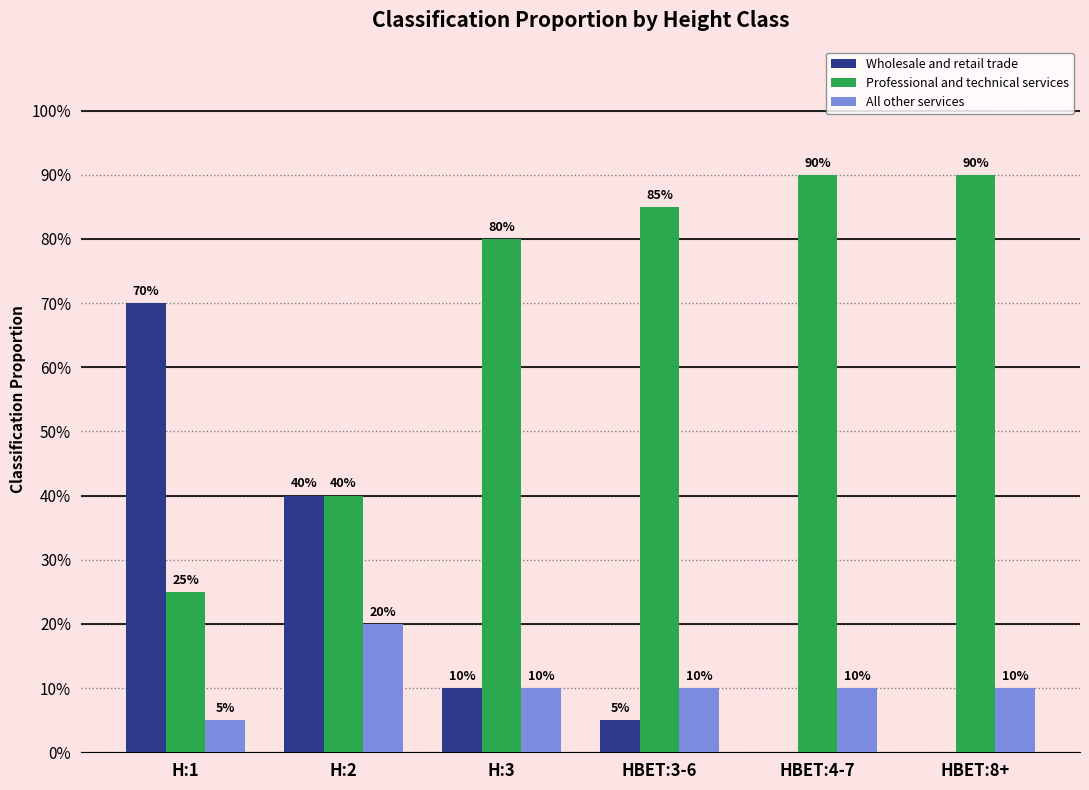

What are all the series names shown in the legend?

Wholesale and retail trade, Professional and technical services, All other services